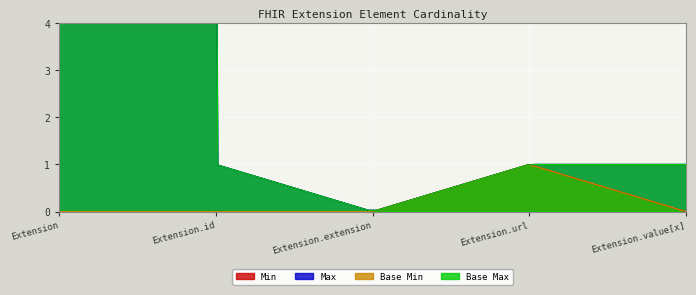

Which has a higher value, Extension.value[x] or Extension.id?

Extension.value[x]